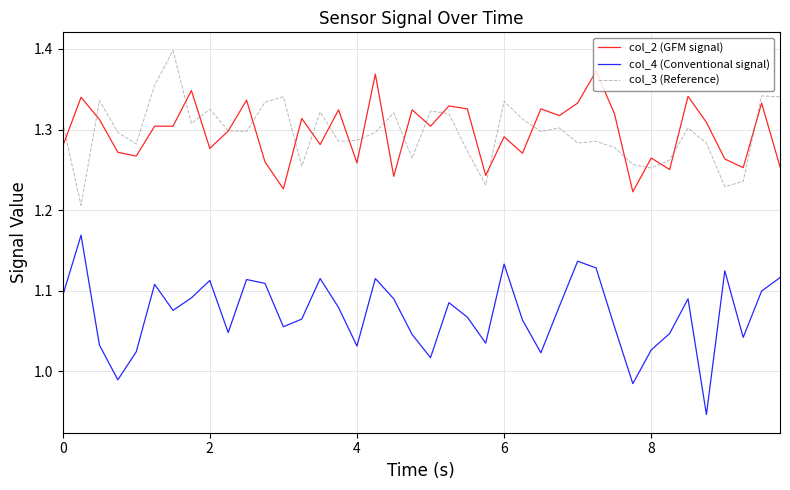

True or false: col_4 (Conventional signal) and col_3 (Reference) cross at least once.

False